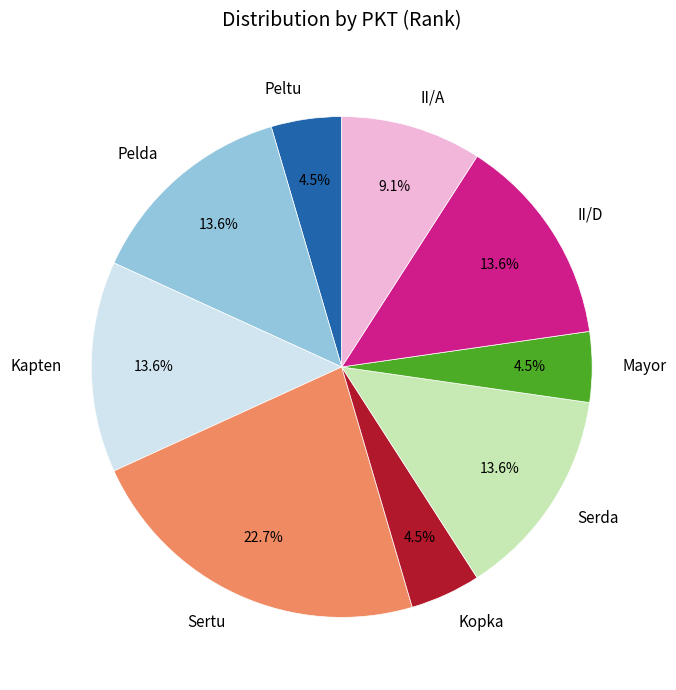

To the nearest percent, what is the combined percentage of II/A and Kapten?

23%